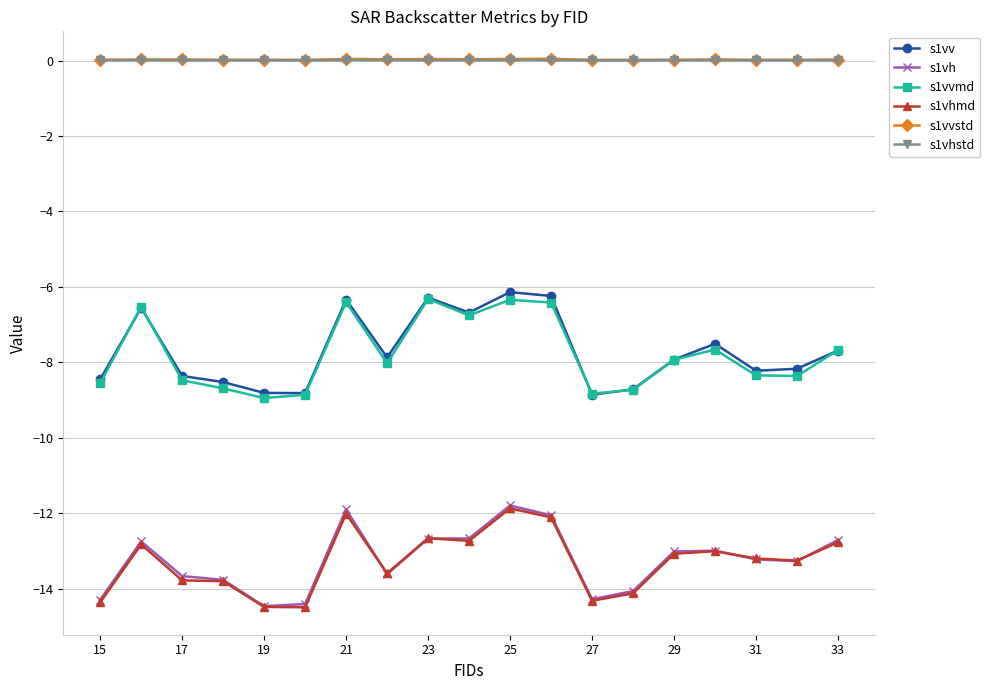

What is the value of the s1vv point at the 12th from the left?

-6.2